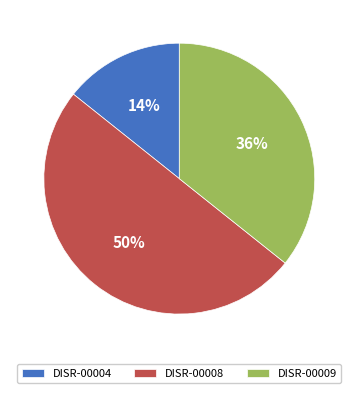

Which slice is the smallest?

DISR-00004